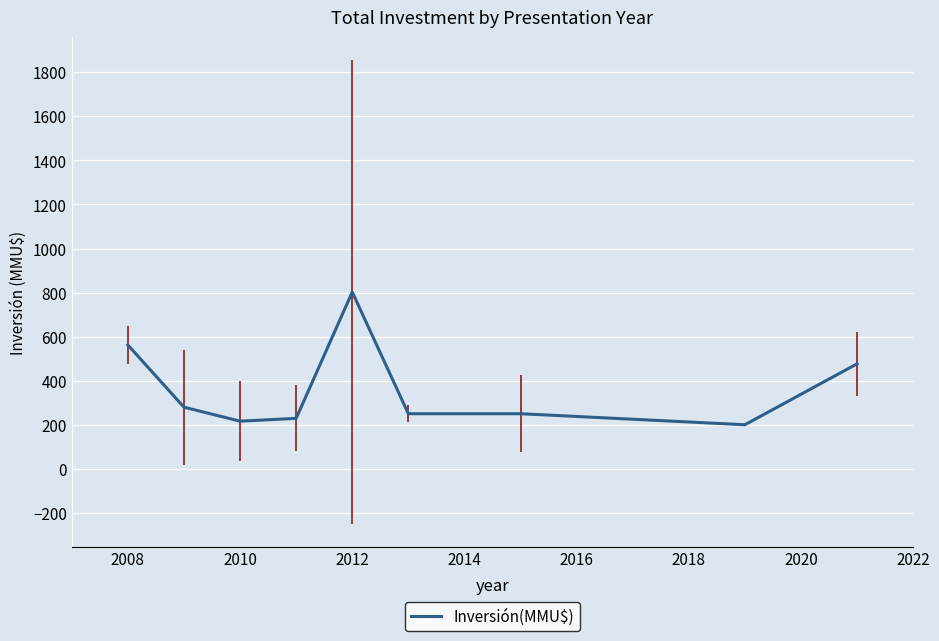

What is the minimum value shown in the chart?

200.0